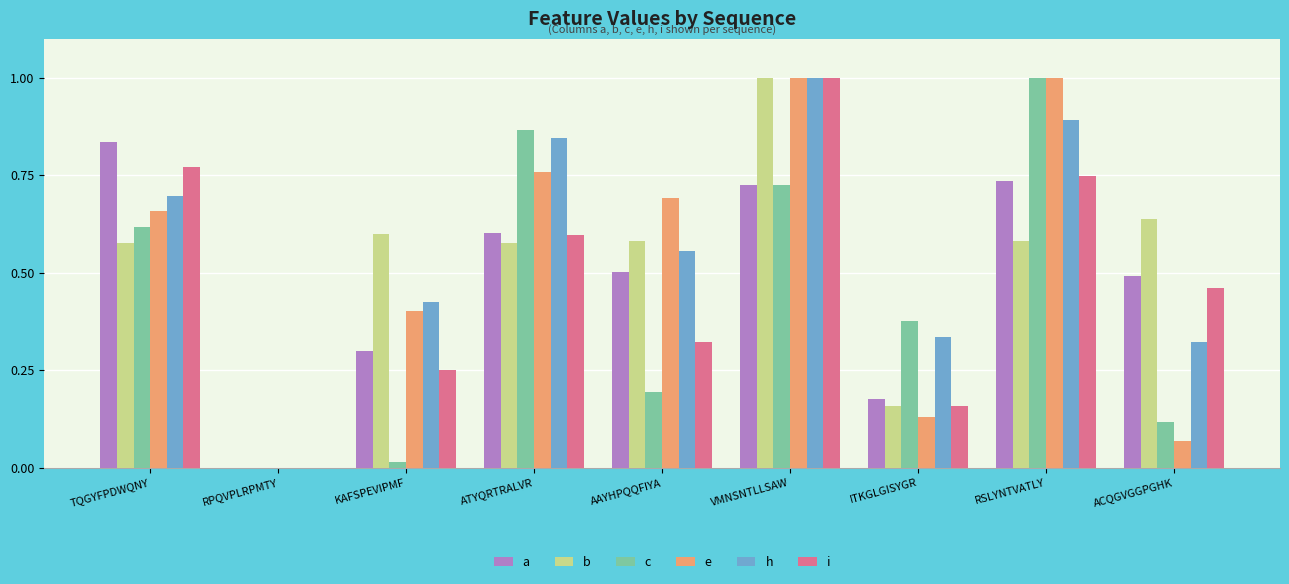

Is the value of c at ACQGVGGPGHK greater than the value of e at RSLYNTVATLY?

No